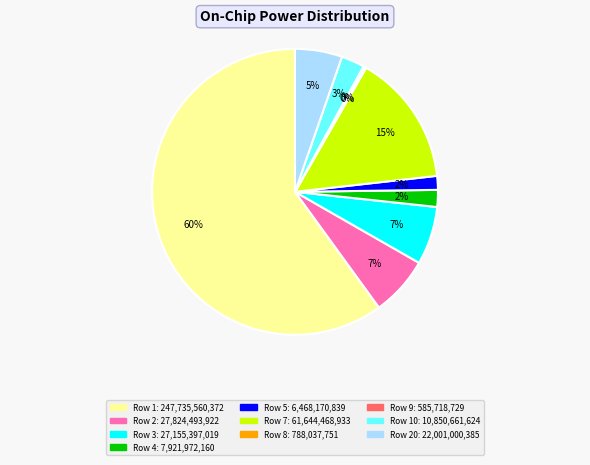

Is there any slice that represents more than half of the pie?

Yes